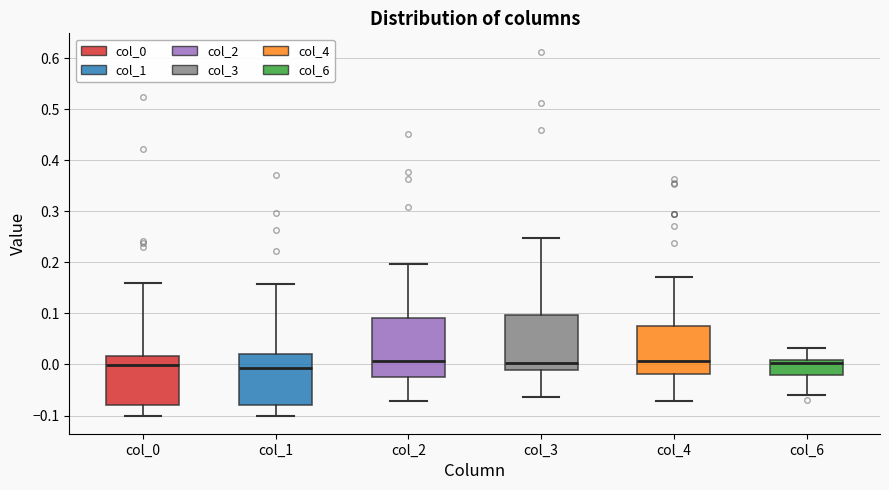

Reading left to right, read every box against the y-axis: the position of its median line, the range the box covers, and the ends of its whiskers. The values are not printed on the chart, so give them approximately, as read against the axis.

col_0: median 0.00, box -0.08 to 0.02, whiskers -0.10 to 0.16
col_1: median -0.01, box -0.08 to 0.02, whiskers -0.10 to 0.16
col_2: median 0.01, box -0.02 to 0.09, whiskers -0.07 to 0.20
col_3: median 0.00, box -0.01 to 0.10, whiskers -0.06 to 0.25
col_4: median 0.01, box -0.02 to 0.07, whiskers -0.07 to 0.17
col_6: median 0.00, box -0.02 to 0.01, whiskers -0.06 to 0.03